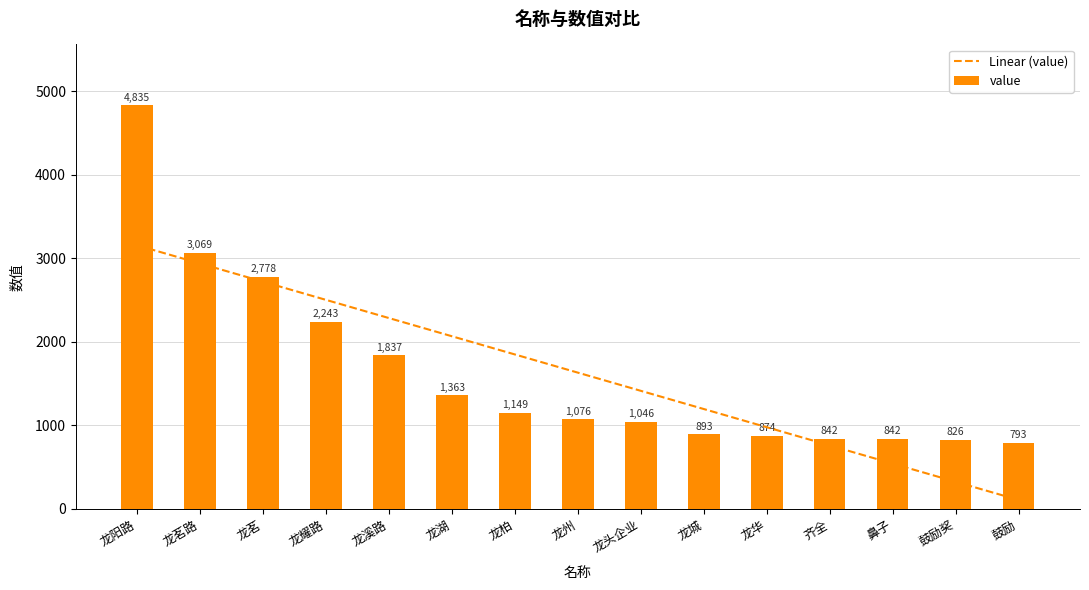

What is the spread (max minus min) of values at 龙柏?

699.8